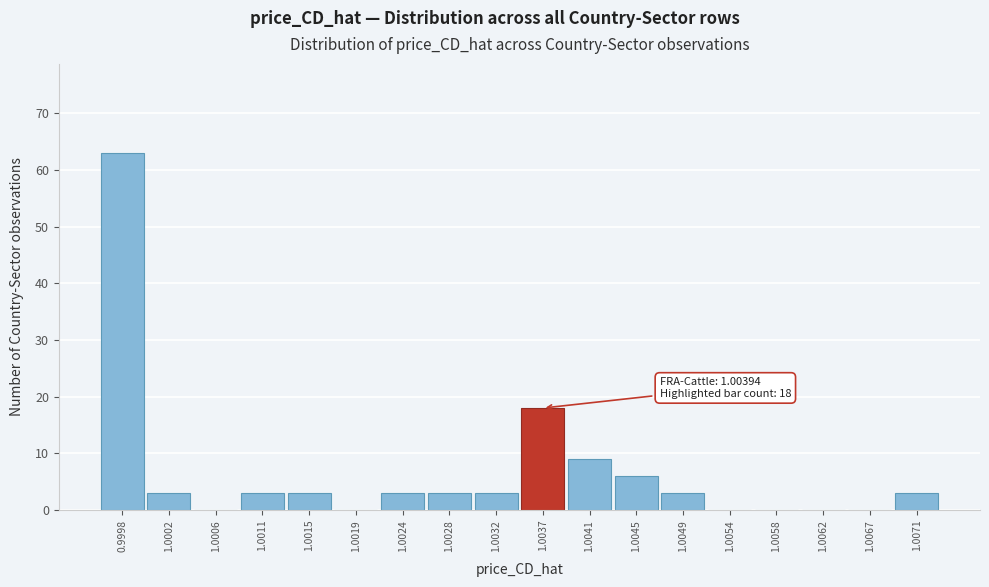

Reading left to right, what are all the values shown in this chart?

0.9998=63	1.0002=3	1.0006=0	1.0011=3	1.0015=3	1.0019=0	1.0024=3	1.0028=3	1.0032=3	1.0037=18	1.0041=9	1.0045=6	1.0049=3	1.0054=0	1.0058=0	1.0062=0	1.0067=0	1.0071=3